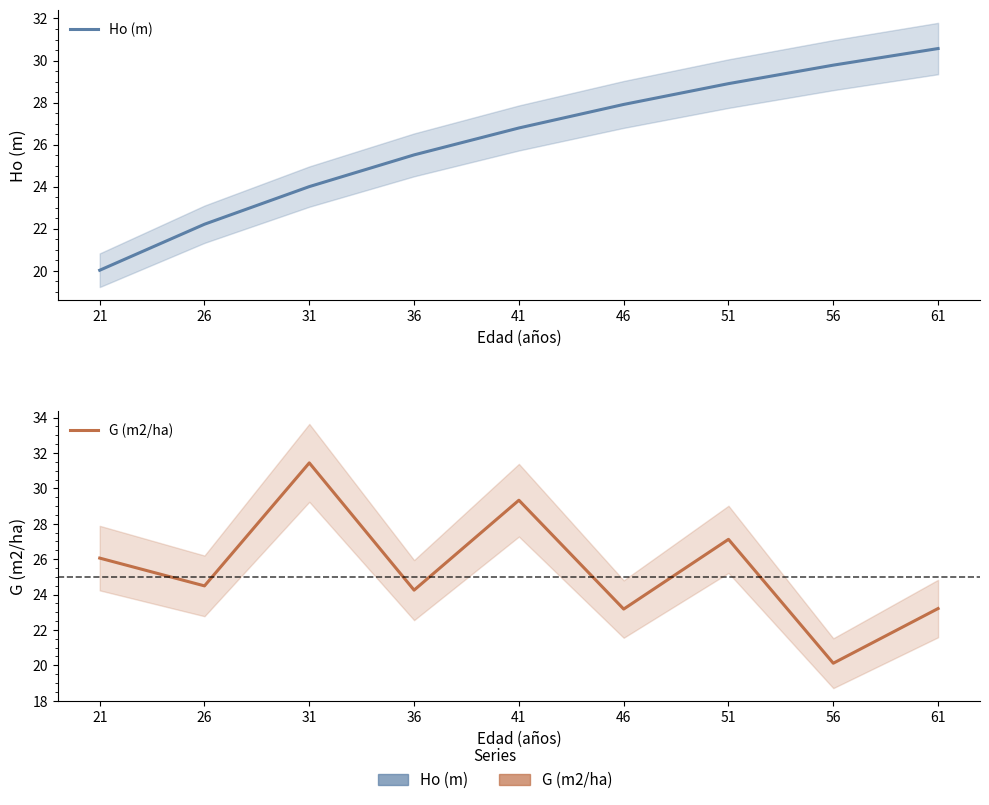

Which category has the highest value in the G (m2/ha) series?

31